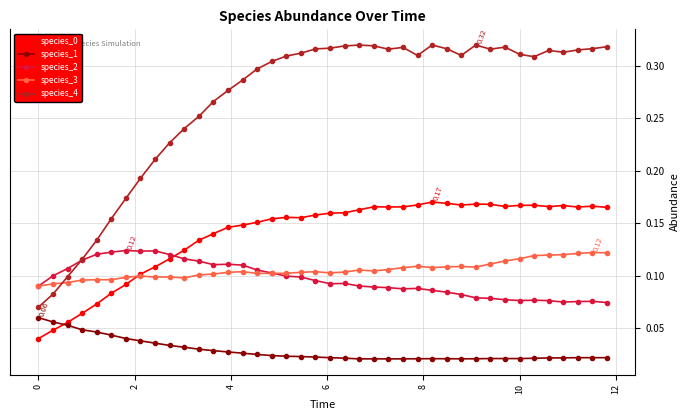

Which series has the largest range (max minus min)?

species_4